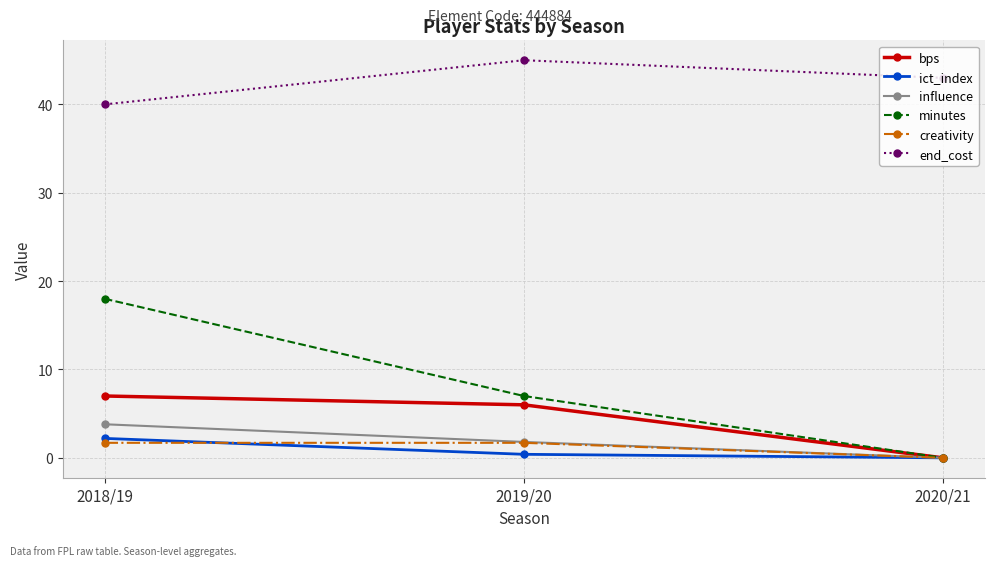

True or false: ict_index has a value of 0.0 at 2020/21.

True